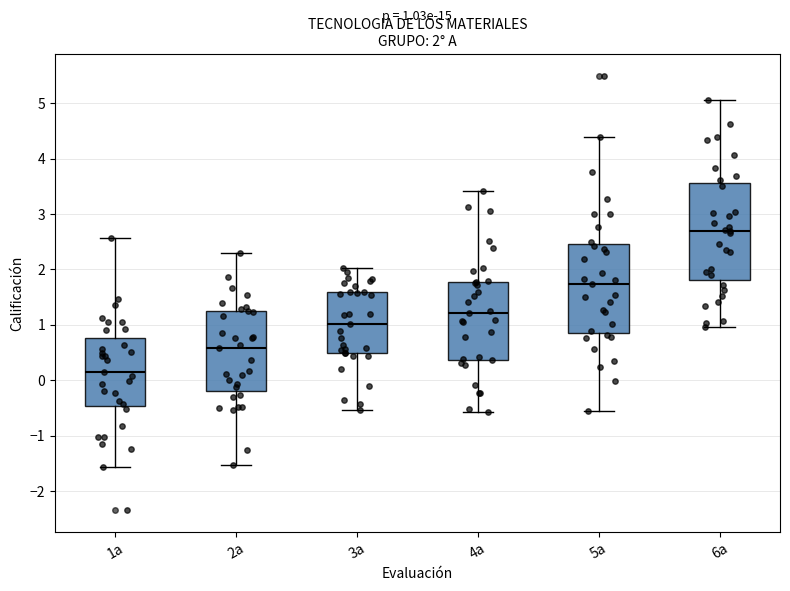

Which box has the highest median line?

6a